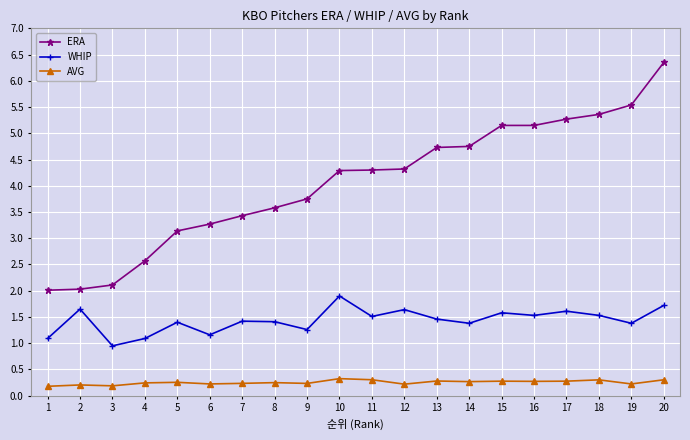

At how many categories does at least one series exceed 4?

11